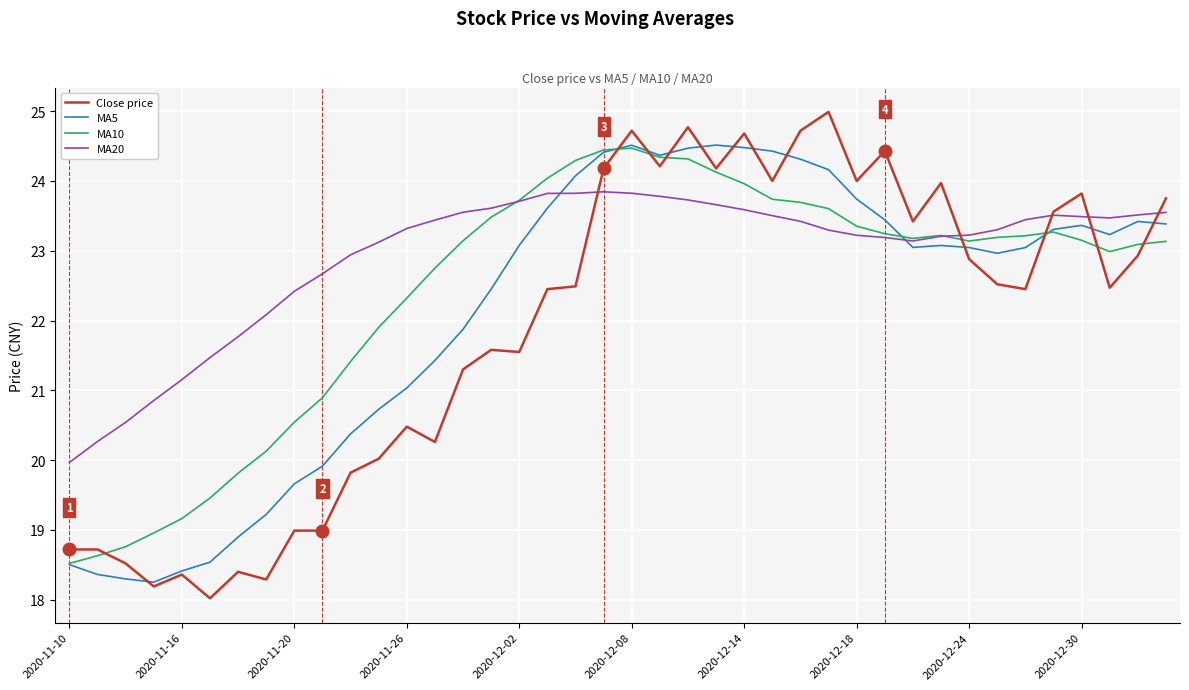

In MA10, how many points are higher than both neighbors (excluding endpoints)?

3